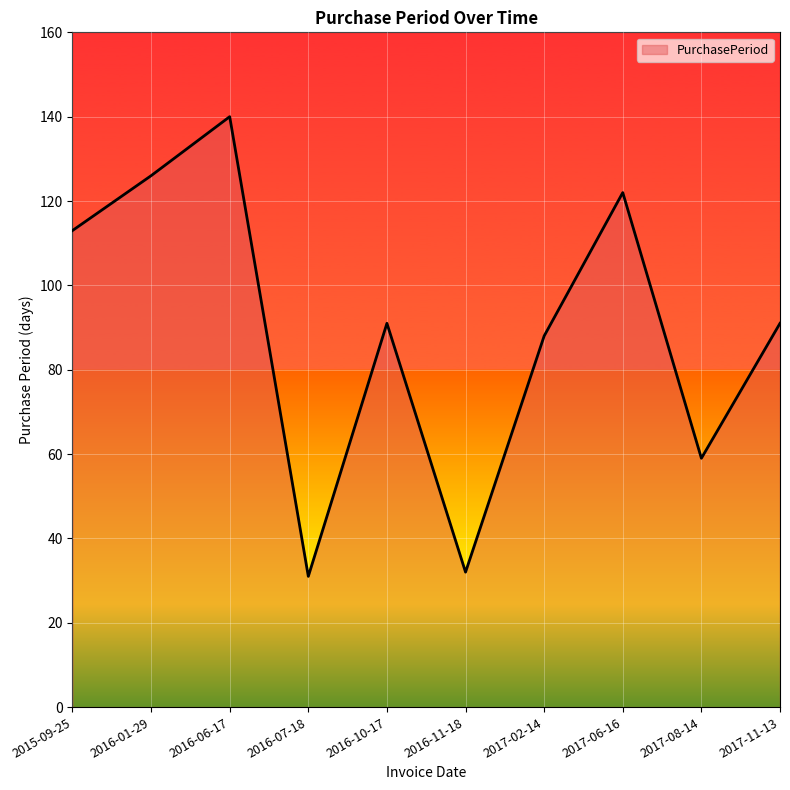

Where does the data first go above 91?

2015-09-25